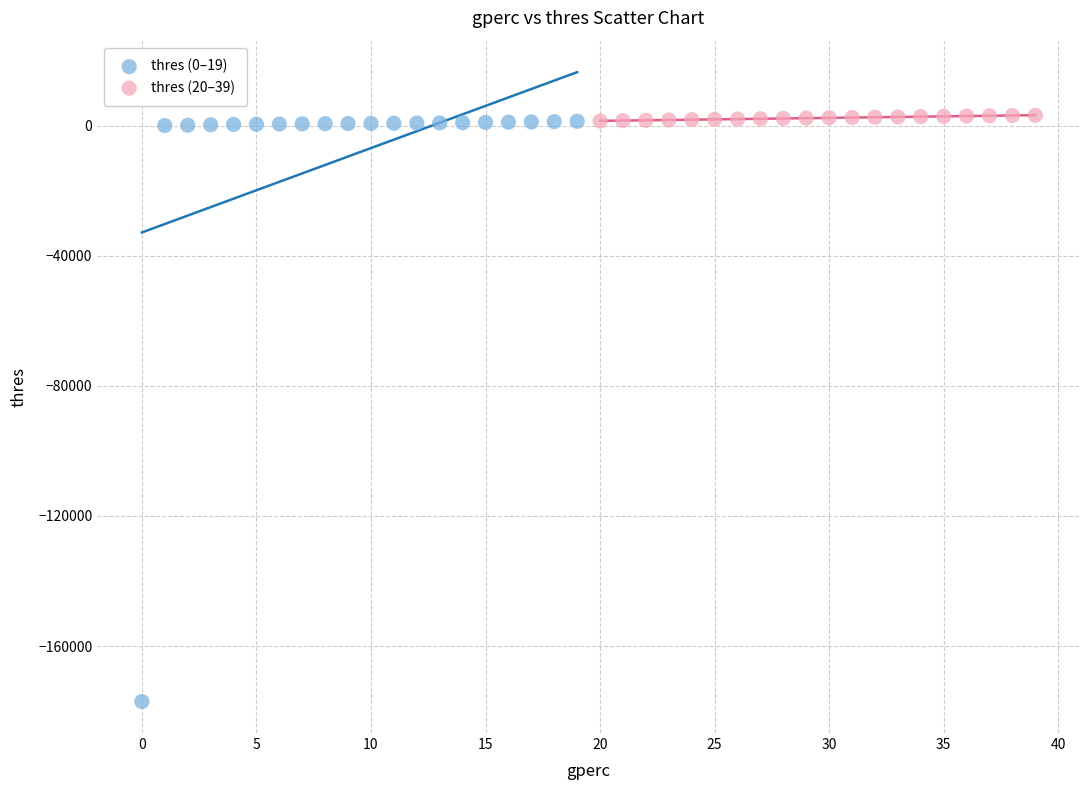

What are all the series names shown in the legend?

thres (0–19), thres (20–39)